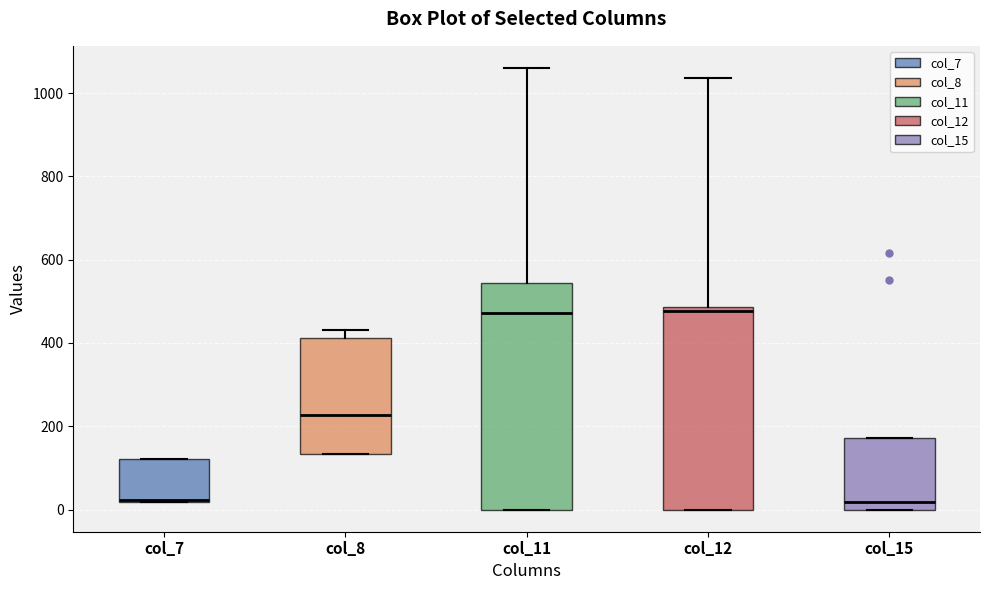

Reading left to right, transcribe this box plot: for each box, give where its median line is, the range the box spans, and where its two whiskers end, as read against the y-axis. The values are not printed on the chart, so give them approximately, as read against the axis.

col_7: median 20 (drawn on the box's lower edge), box 20 to 120, whiskers 20 to 120
col_8: median 220, box 140 to 420, whiskers 140 to 440
col_11: median 480, box 0 to 540, whiskers 0 to 1060
col_12: median 480 (just below the box's upper edge), box 0 to 480, whiskers 0 to 1040
col_15: median 20, box 0 to 180, whiskers 0 to 180